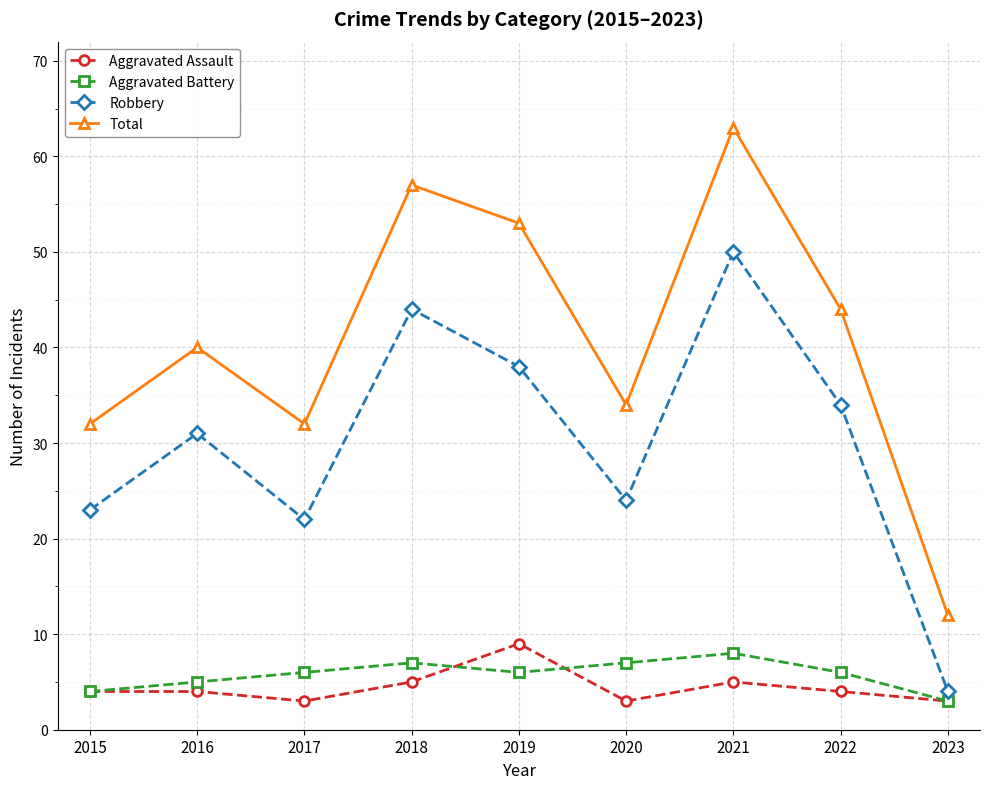

What is the value of the Total point at the 5th from the left?

53